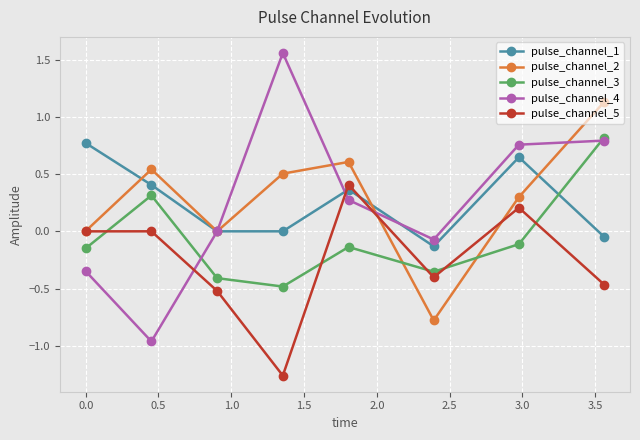

Which series has the widest spread of values?

pulse_channel_4